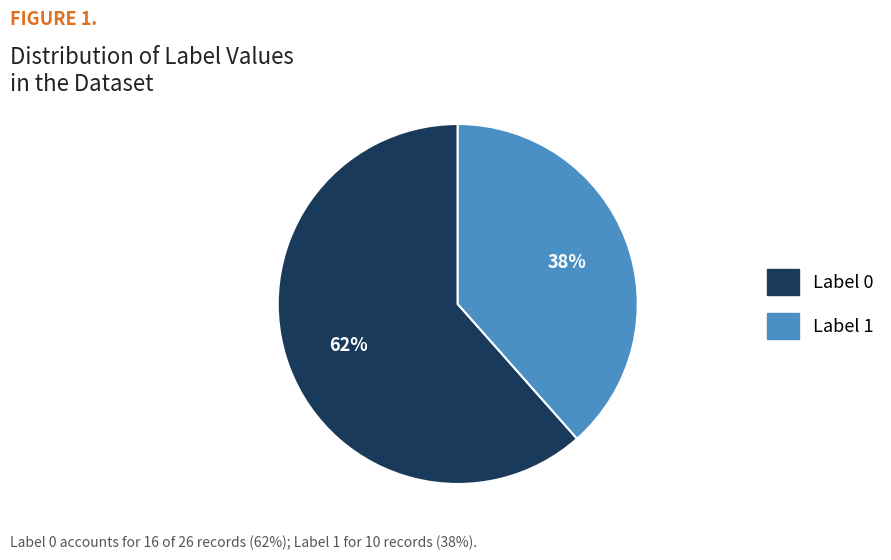

What percentage is the Label 0 slice, to the nearest percent?

62%